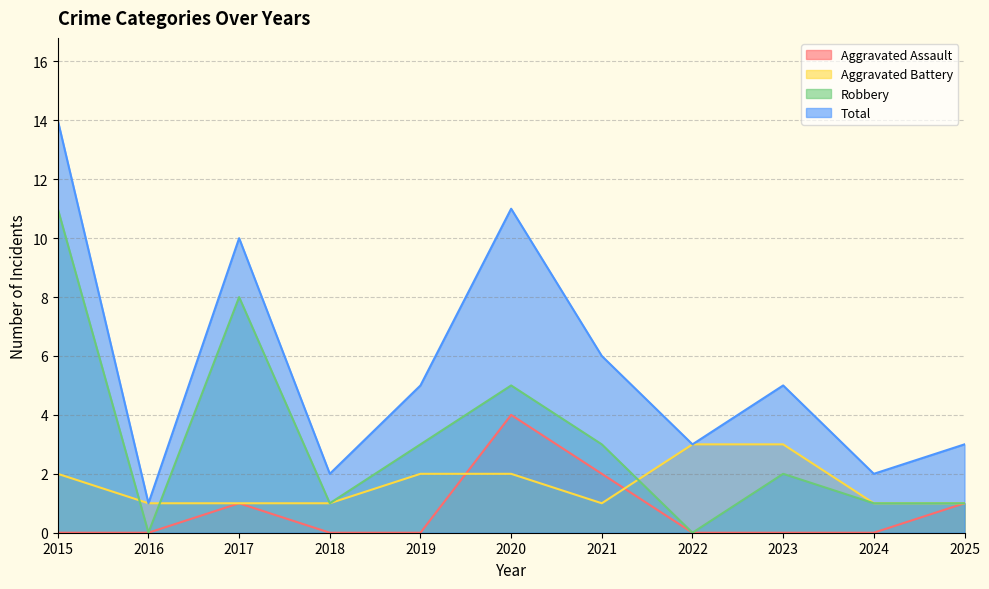

How many data points does each series have?

11